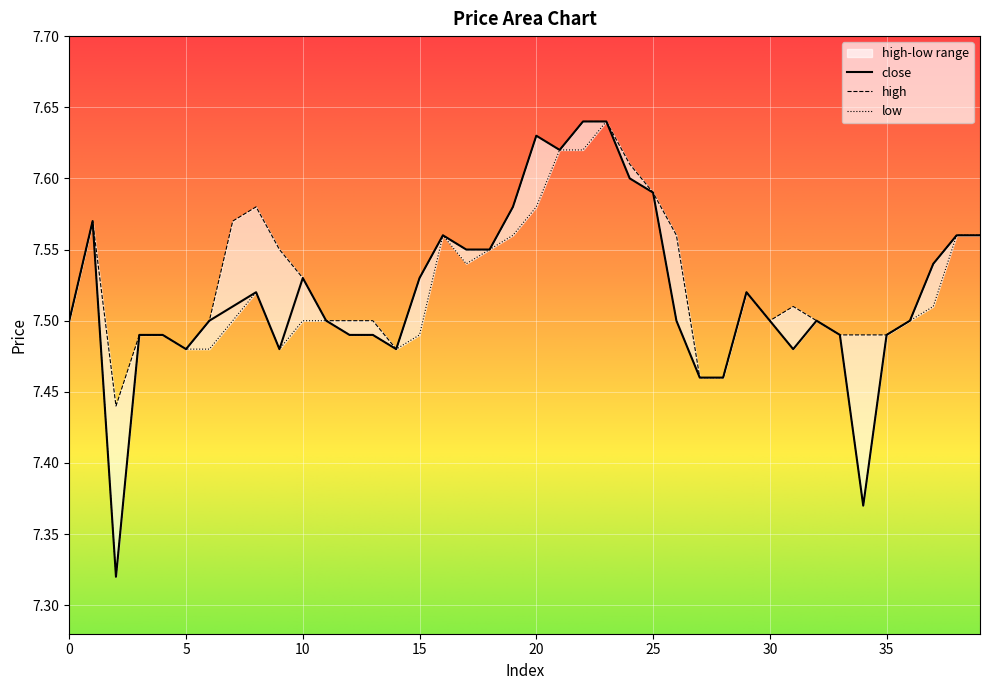

Is it true that low equals 9.8 at 31?

False